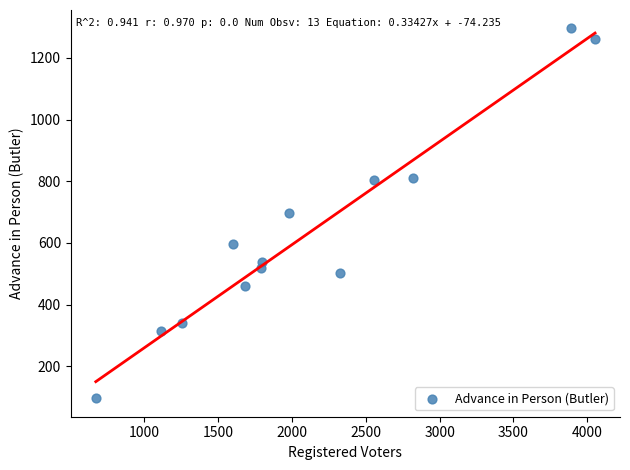

What is the range of Y values (max minus min)?

1198